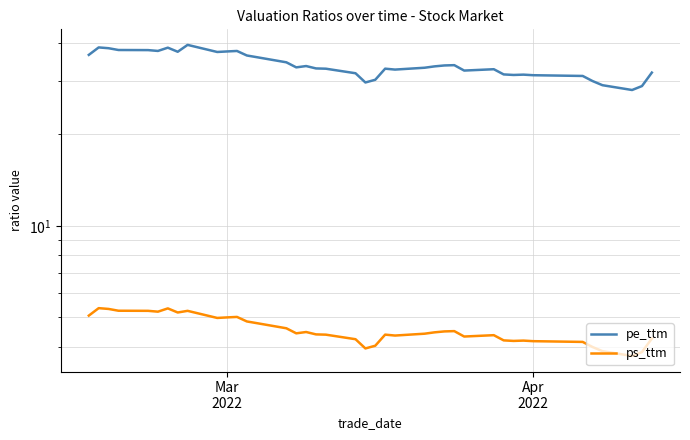

How many data points in pe_ttm are less than 33?

19